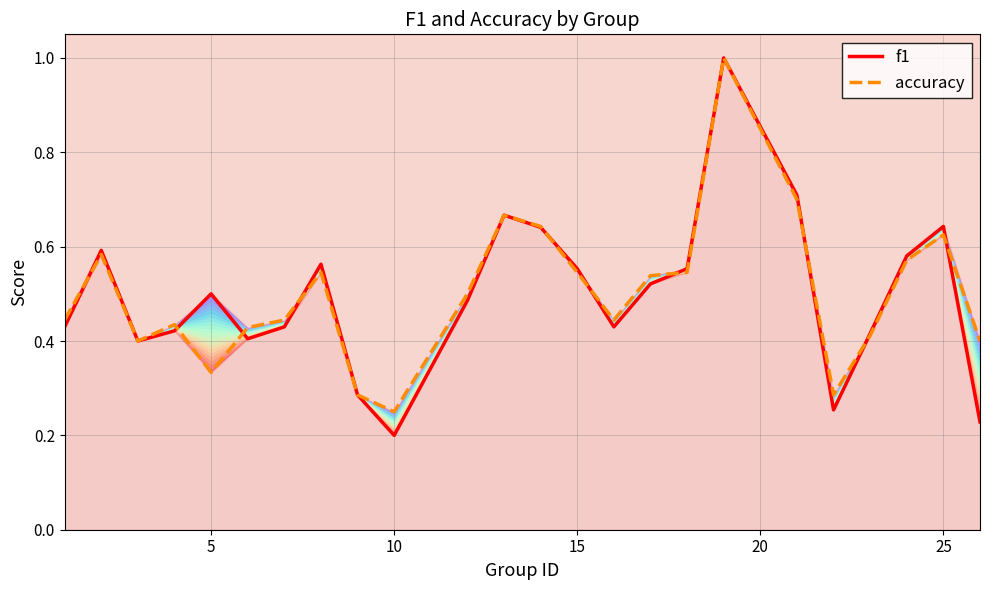

After their last crossing, which series has the higher values: accuracy or f1?

accuracy